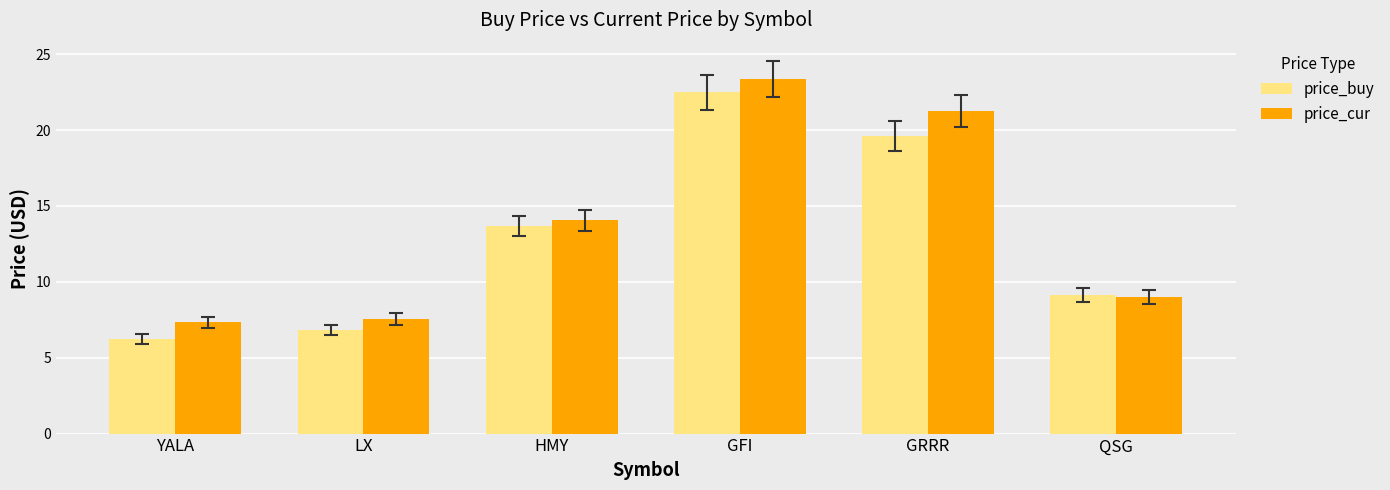

Where does the price_cur series first go above 14?

HMY